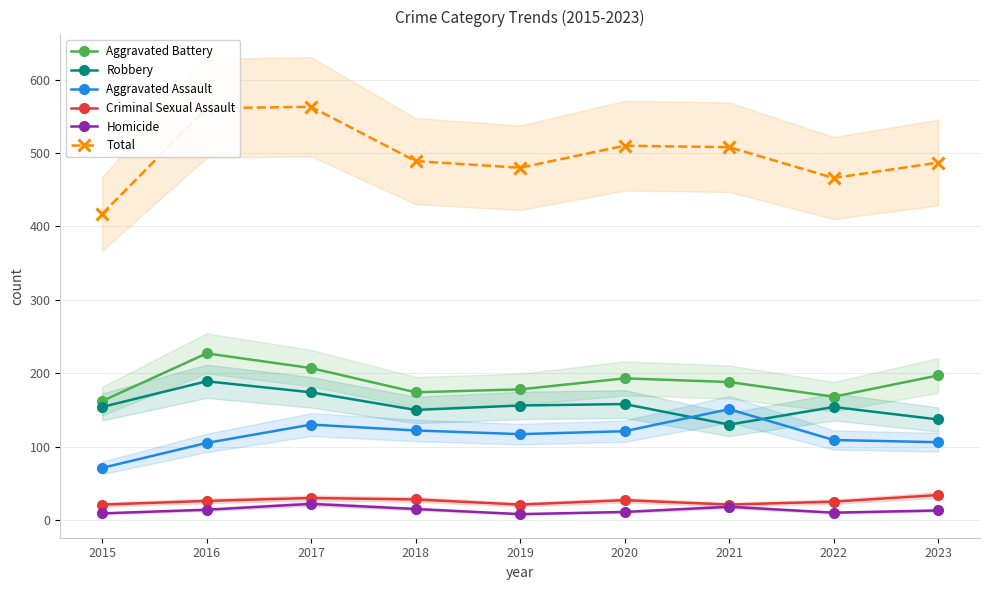

What is the sum of all Criminal Sexual Assault values?

233